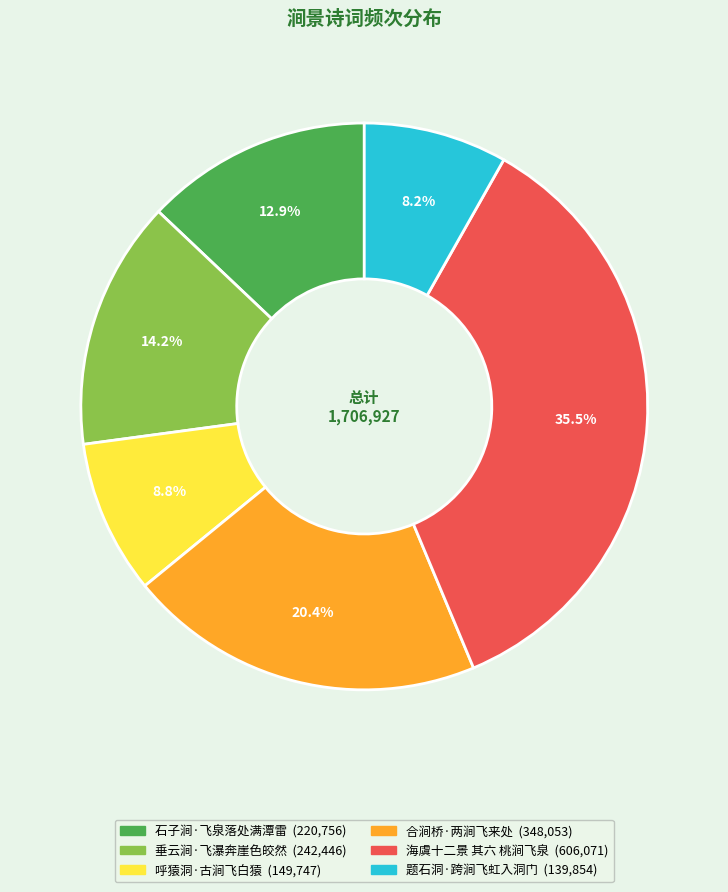

True or false: 合涧桥·两涧飞来处 accounts for 20% of the total.

True